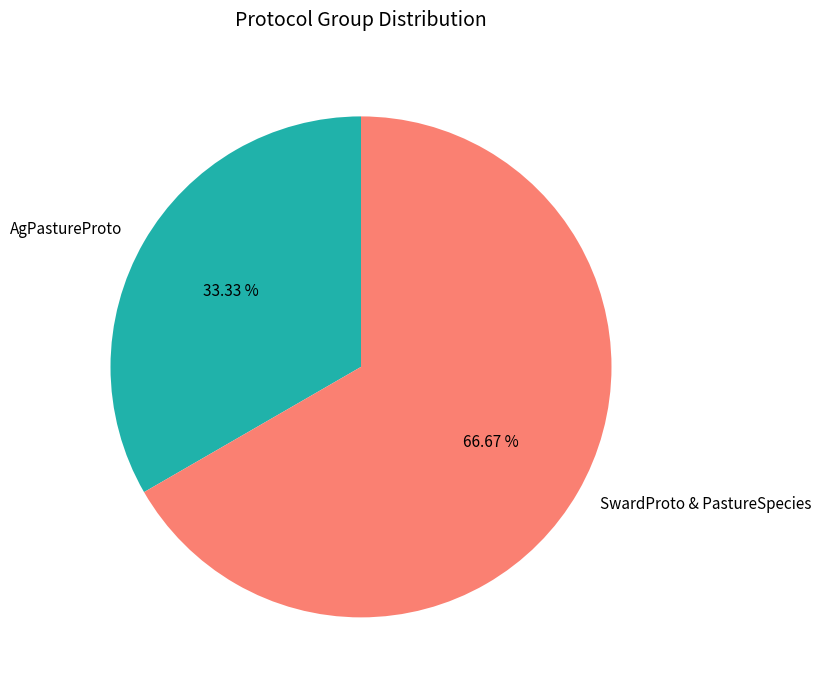

How many segments does this pie chart have?

2